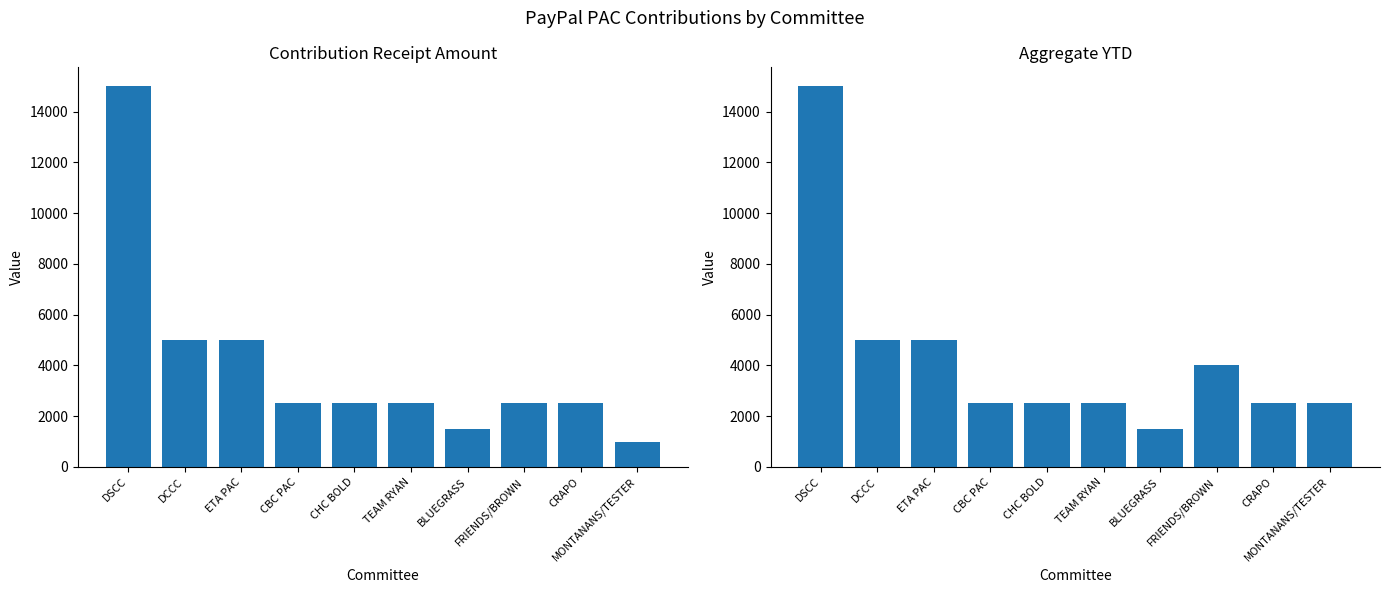

Which series has the largest total across all categories?

Aggregate YTD